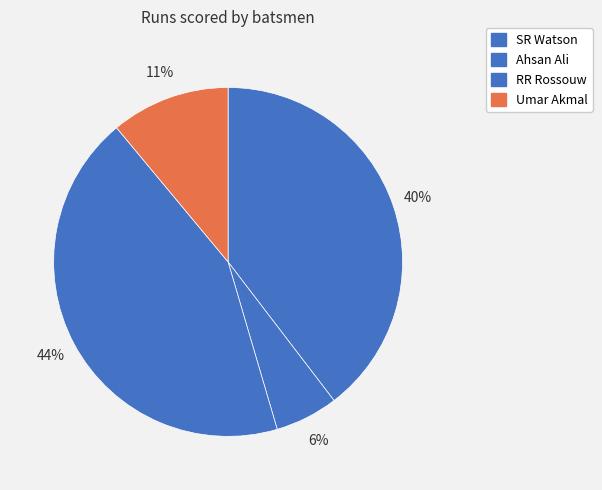

True or false: SR Watson accounts for 51% of the total.

False